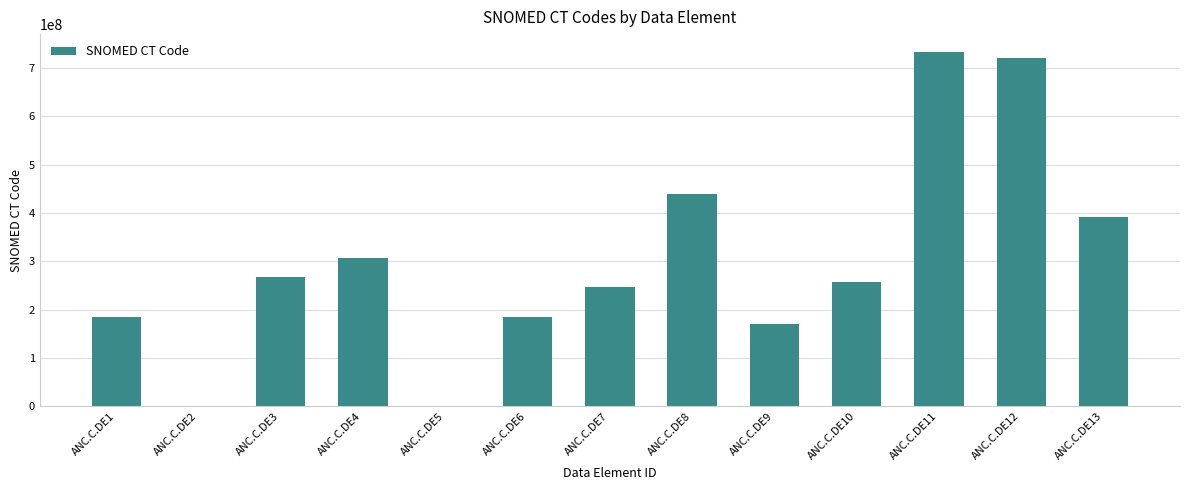

What is the greatest value displayed?

734005006